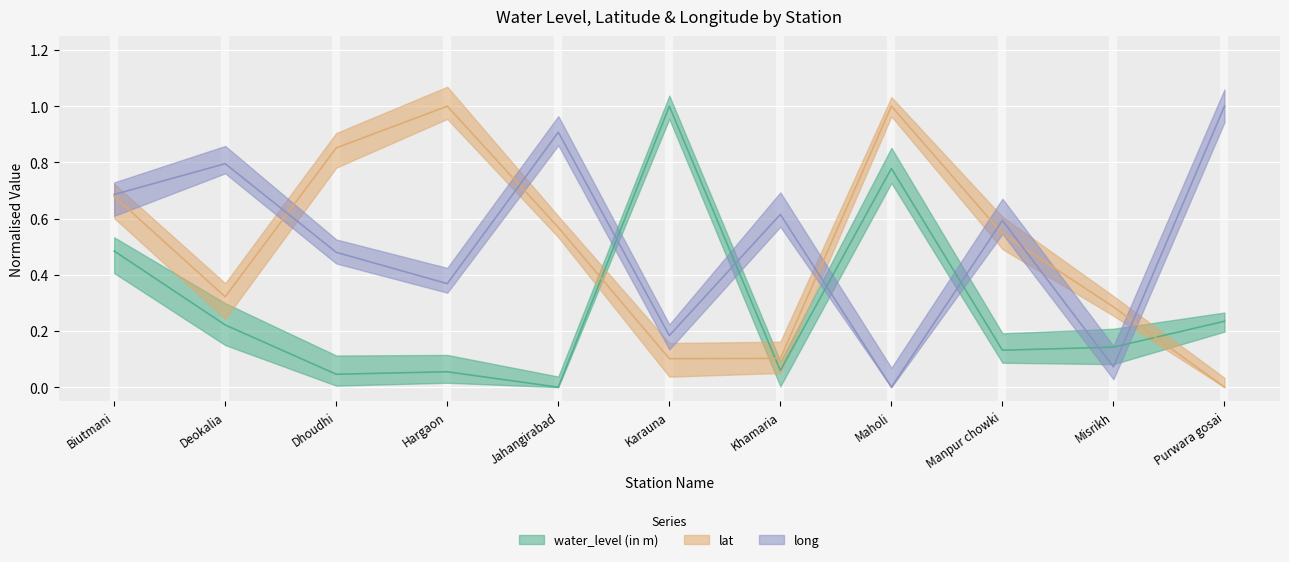

In long, how many points are higher than both neighbors (excluding endpoints)?

4